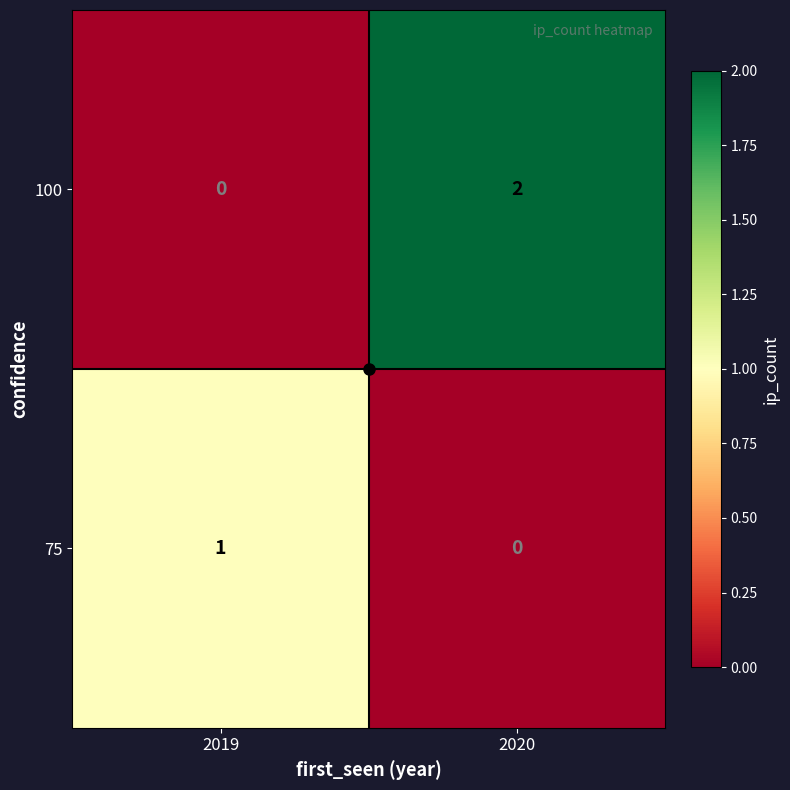

Which label corresponds to the largest value in the chart?

2020